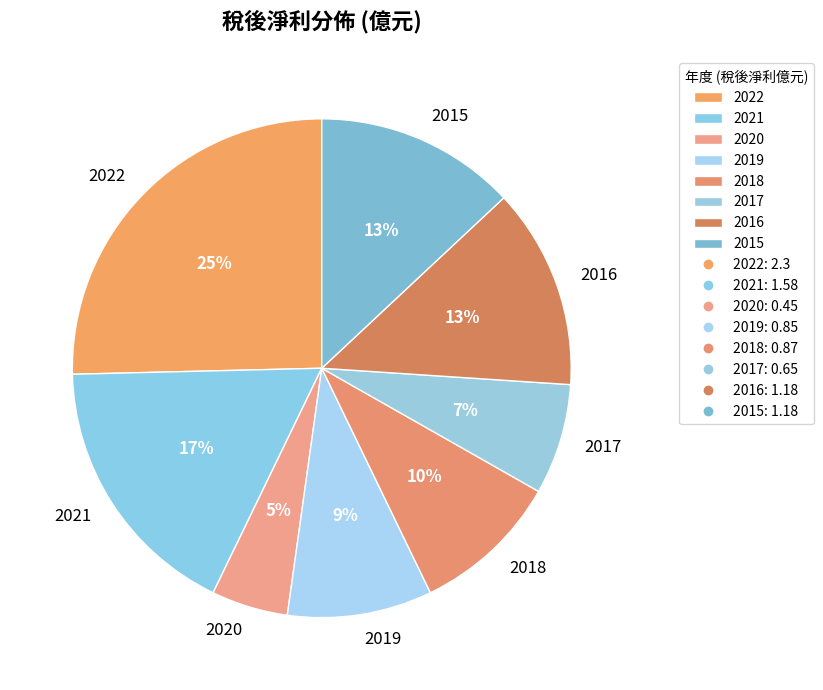

Is the sum of 2015 and 2017 greater than half?

No